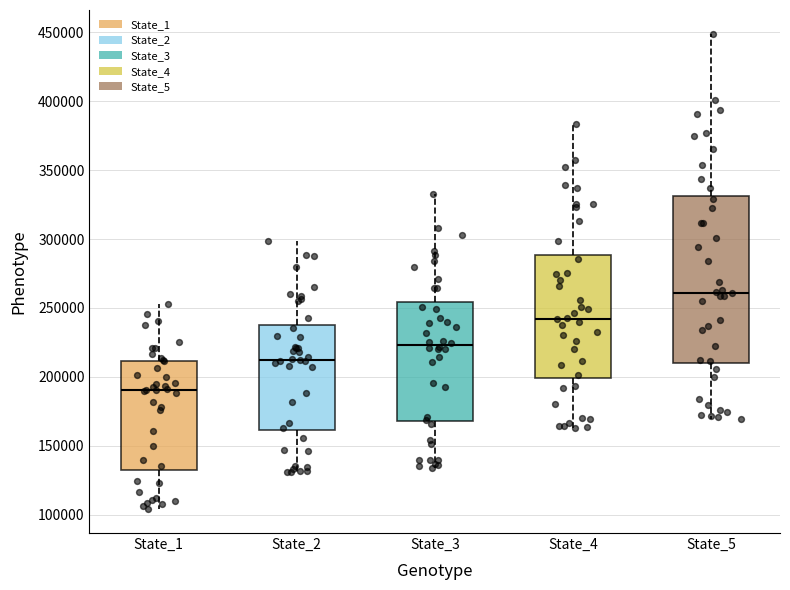

Reading left to right, transcribe this box plot: for each box, give where its median line is, the range the box spans, and where its two whiskers end, as read against the y-axis. The values are not printed on the chart, so give them approximately, as read against the axis.

State_1: median 190000, box 130000 to 210000, whiskers 105000 to 255000
State_2: median 215000, box 160000 to 235000, whiskers 130000 to 300000
State_3: median 225000, box 170000 to 255000, whiskers 135000 to 330000
State_4: median 240000, box 200000 to 290000, whiskers 165000 to 385000
State_5: median 260000, box 210000 to 330000, whiskers 170000 to 450000